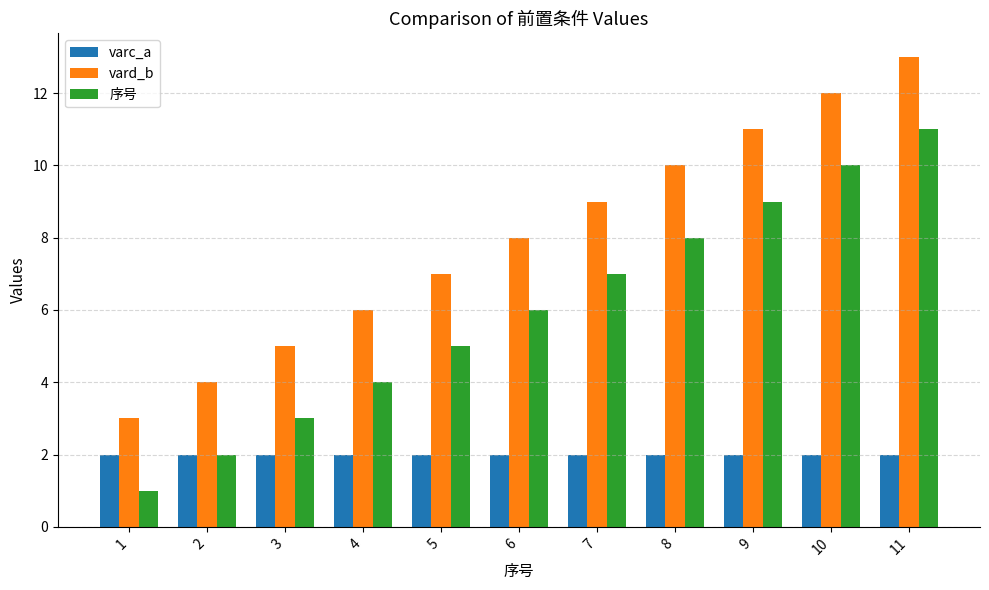

Rank the series by their average value, from highest to lowest.

vard_b, 序号, varc_a